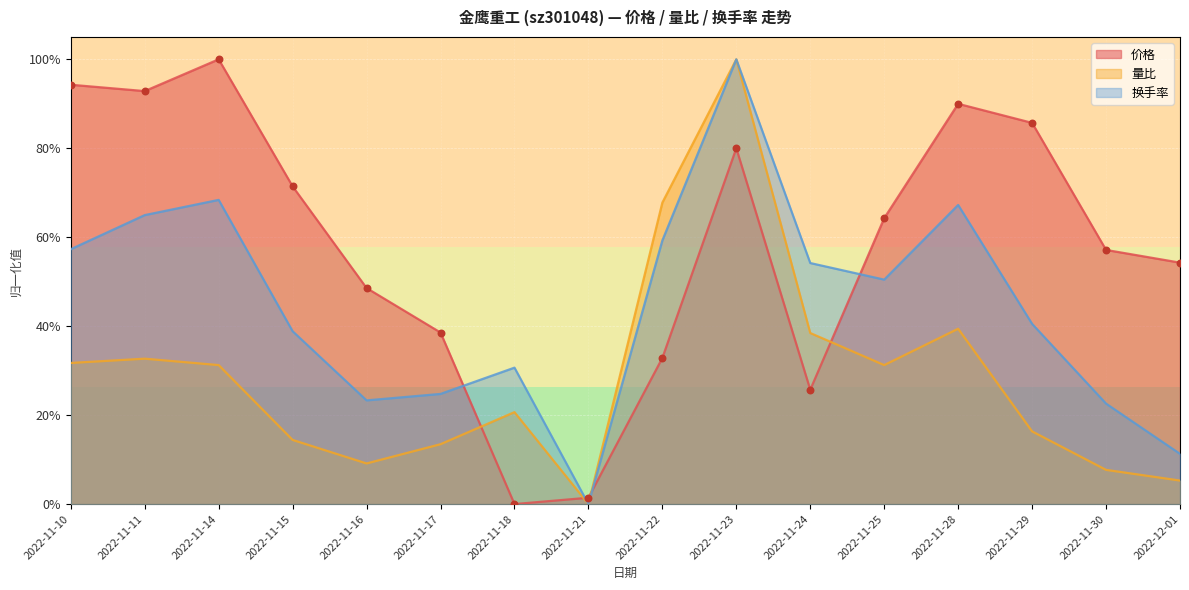

At how many categories does at least one series exceed 0?

16